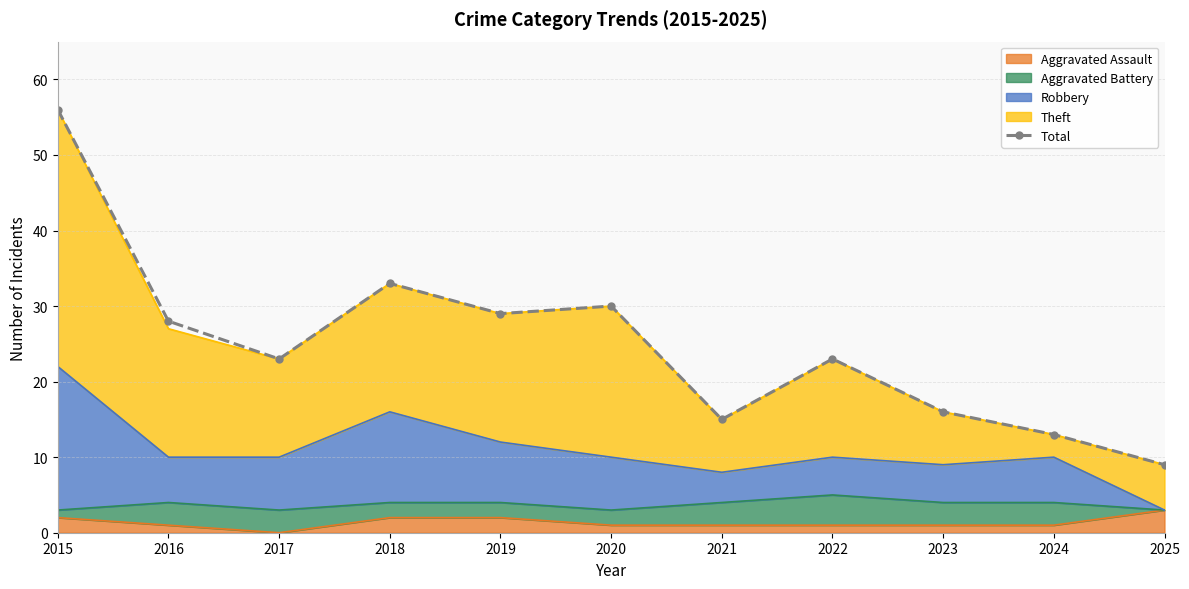

What is the difference between the maximum and minimum values?

47